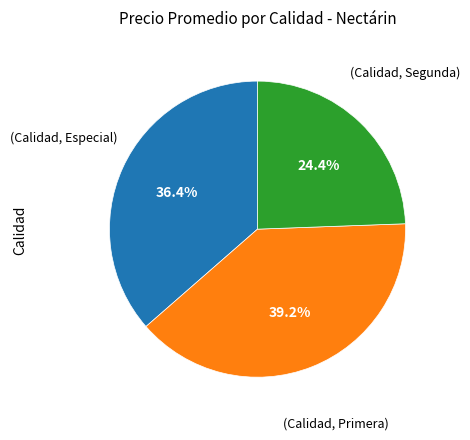

Is there any slice that represents more than half of the pie?

No